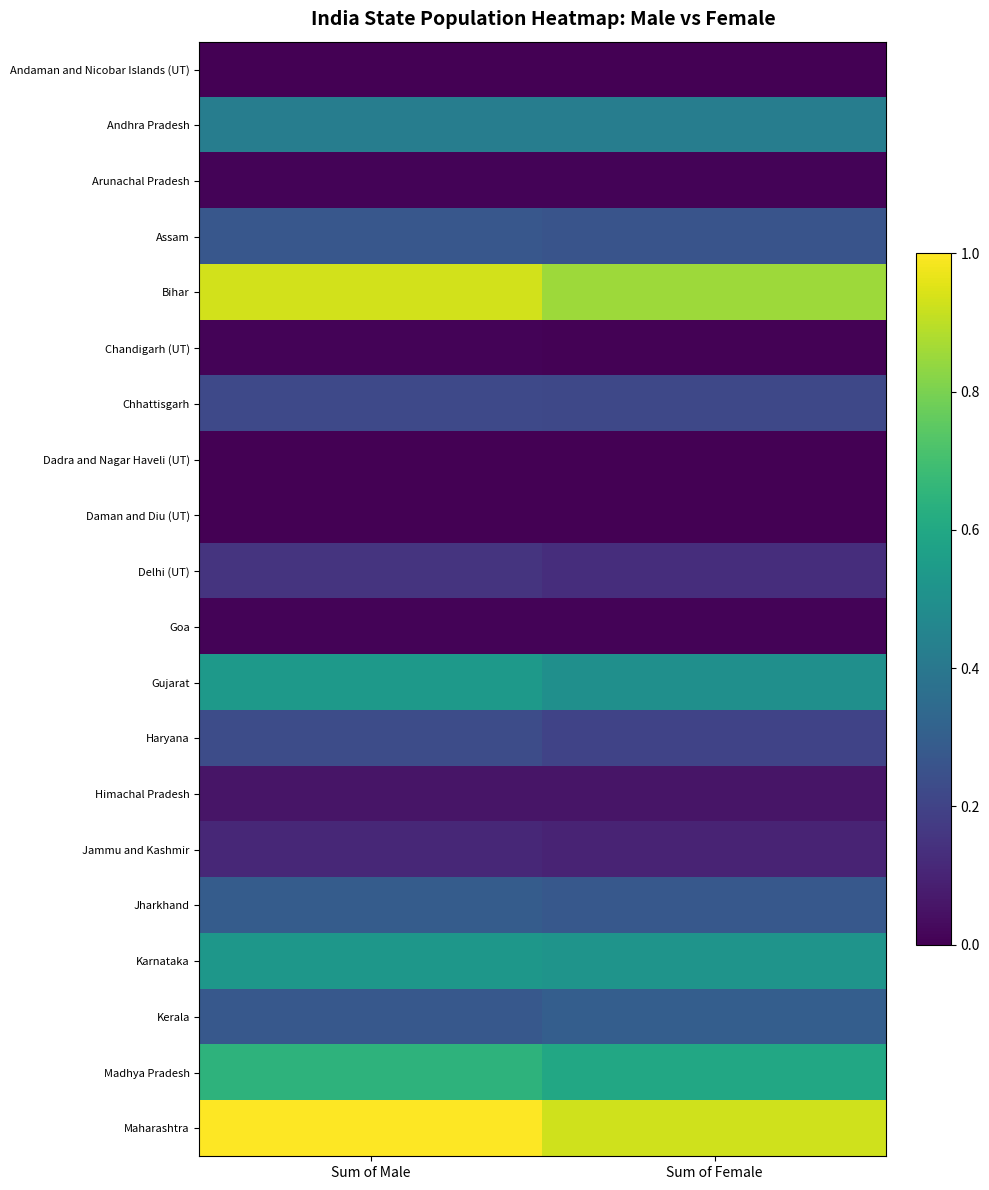

Reading right to left, transcribe all the data shown in this chart.

Andaman and Nicobar Islands (UT): Sum of Female=0.0	Sum of Male=0.0
Andhra Pradesh: Sum of Female=0.4	Sum of Male=0.4
Arunachal Pradesh: Sum of Female=0.0	Sum of Male=0.0
Assam: Sum of Female=0.3	Sum of Male=0.3
Bihar: Sum of Female=0.9	Sum of Male=0.9
Chandigarh (UT): Sum of Female=0.0	Sum of Male=0.0
Chhattisgarh: Sum of Female=0.2	Sum of Male=0.2
Dadra and Nagar Haveli (UT): Sum of Female=0.0	Sum of Male=0.0
Daman and Diu (UT): Sum of Female=0.0	Sum of Male=0.0
Delhi (UT): Sum of Female=0.1	Sum of Male=0.2
Goa: Sum of Female=0.0	Sum of Male=0.0
Gujarat: Sum of Female=0.5	Sum of Male=0.5
Haryana: Sum of Female=0.2	Sum of Male=0.2
Himachal Pradesh: Sum of Female=0.1	Sum of Male=0.1
Jammu and Kashmir: Sum of Female=0.1	Sum of Male=0.1
Jharkhand: Sum of Female=0.3	Sum of Male=0.3
Karnataka: Sum of Female=0.5	Sum of Male=0.5
Kerala: Sum of Female=0.3	Sum of Male=0.3
Madhya Pradesh: Sum of Female=0.6	Sum of Male=0.6
Maharashtra: Sum of Female=0.9	Sum of Male=1.0